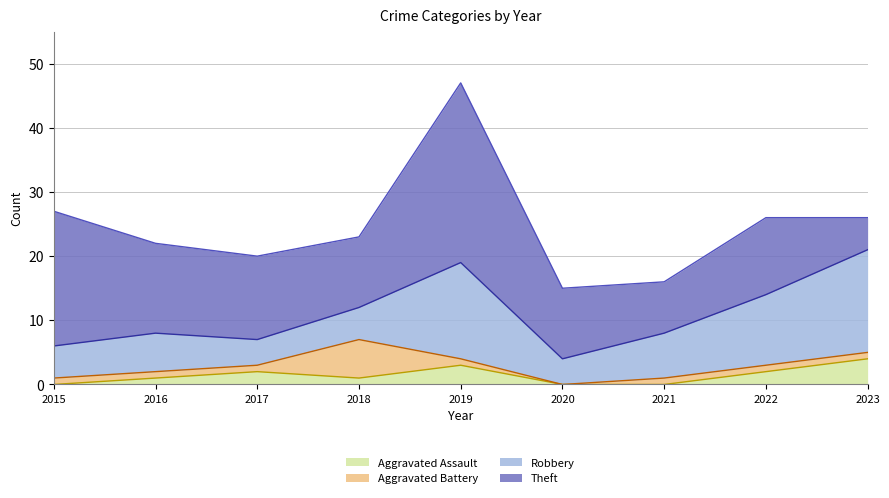

Which series has the largest range (max minus min)?

Theft (line)